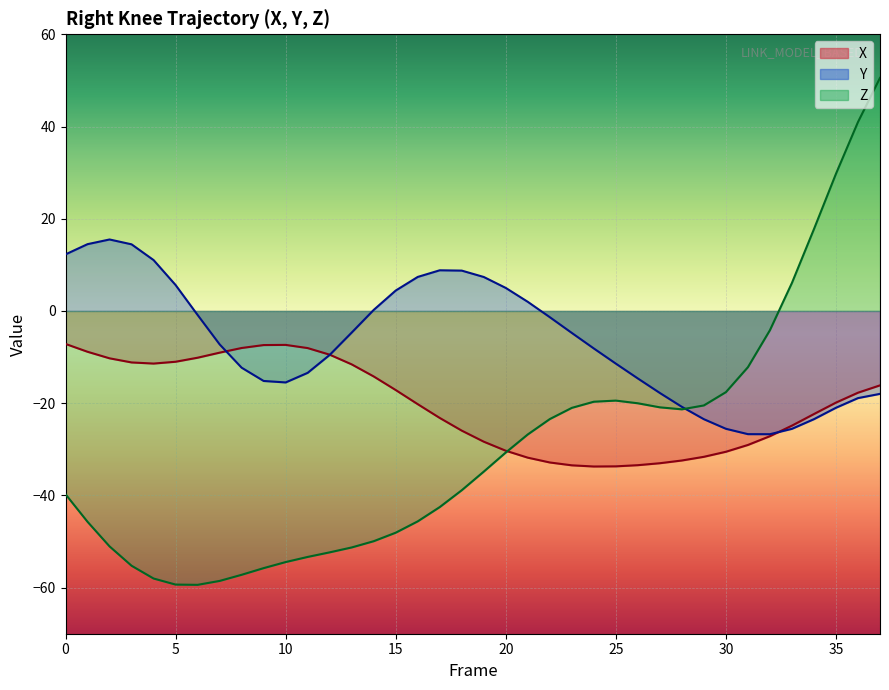

List the series in order of their overall mean, lowest first.

Z, X, Y